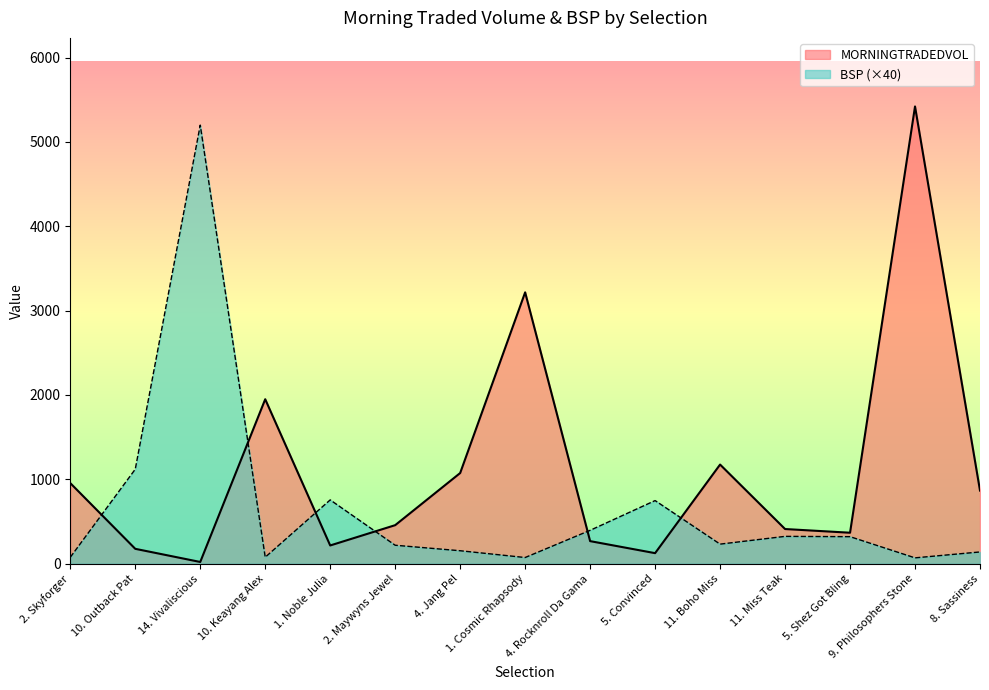

In MORNINGTRADEDVOL, how many points are higher than both neighbors (excluding endpoints)?

4